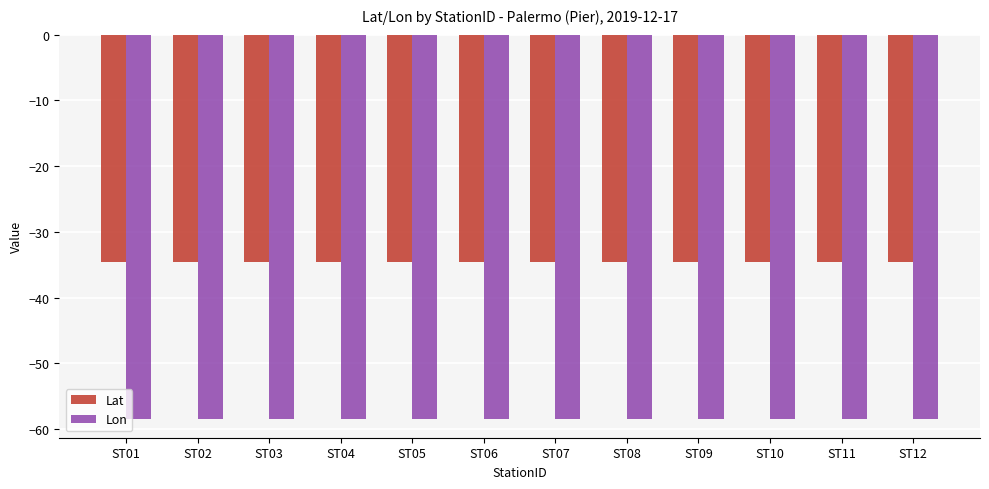

Reading left to right, what are all the values shown in this chart?

Lat: -34.6	-34.6	-34.6	-34.6	-34.6	-34.6	-34.6	-34.6	-34.6	-34.6	-34.6	-34.6
Lon: -58.4	-58.4	-58.4	-58.4	-58.4	-58.4	-58.4	-58.4	-58.4	-58.4	-58.4	-58.4